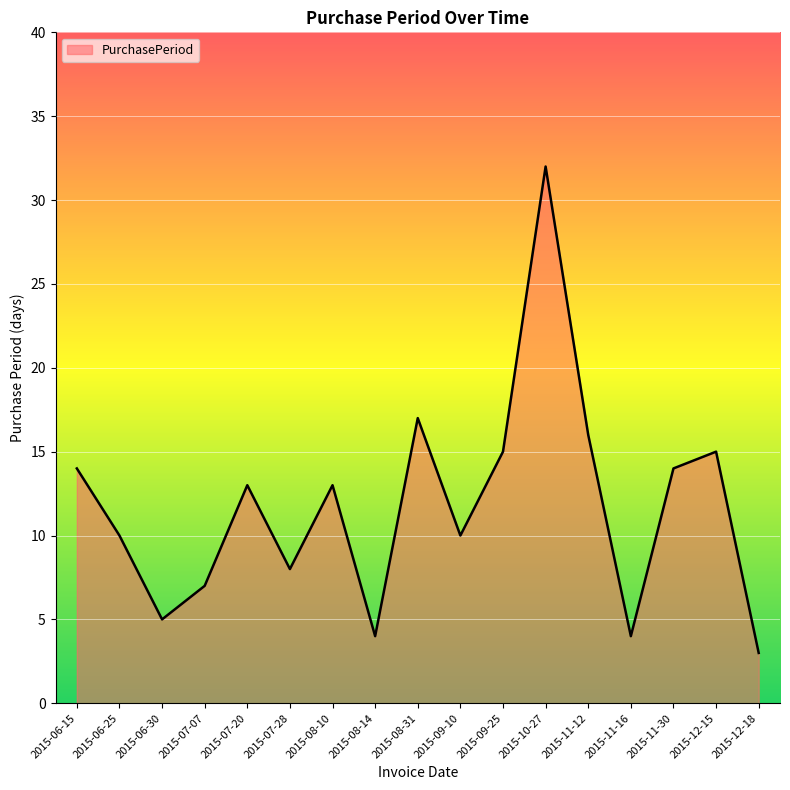

How many lines are shown in the chart?

1